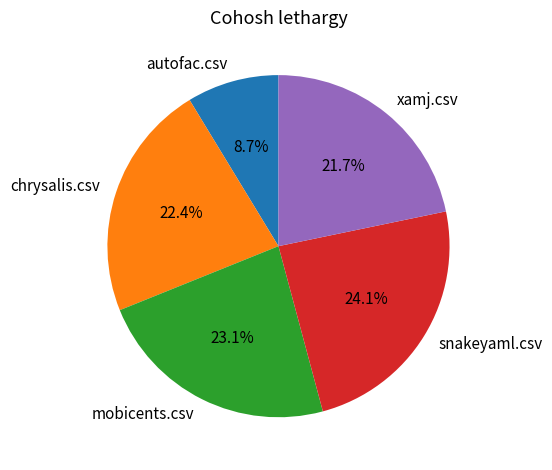

Is there any slice that represents more than half of the pie?

No